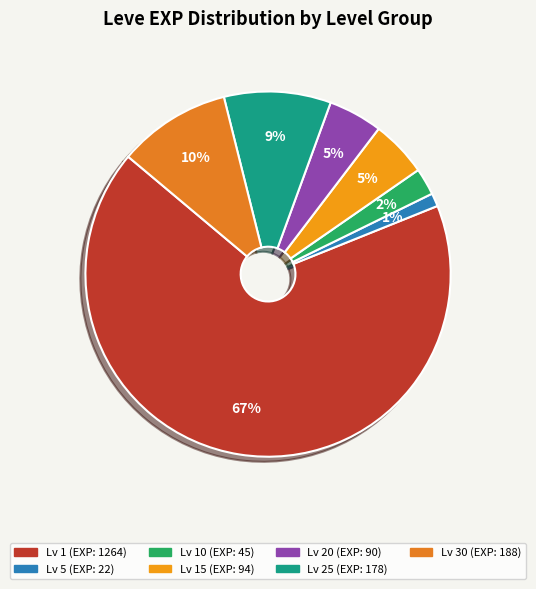

How many segments does this pie chart have?

7